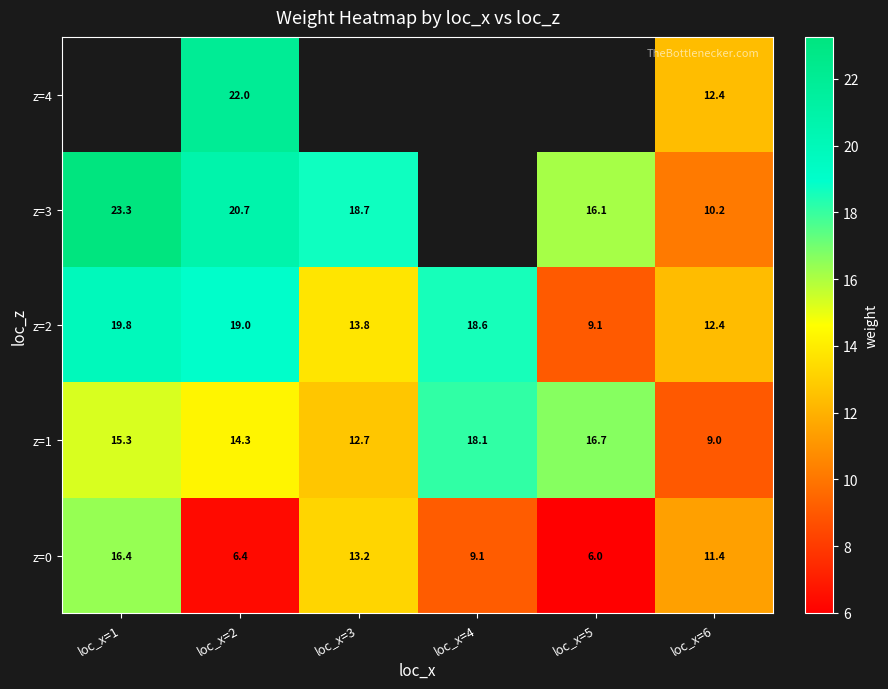

What is the sum of all z=2 values?

92.7